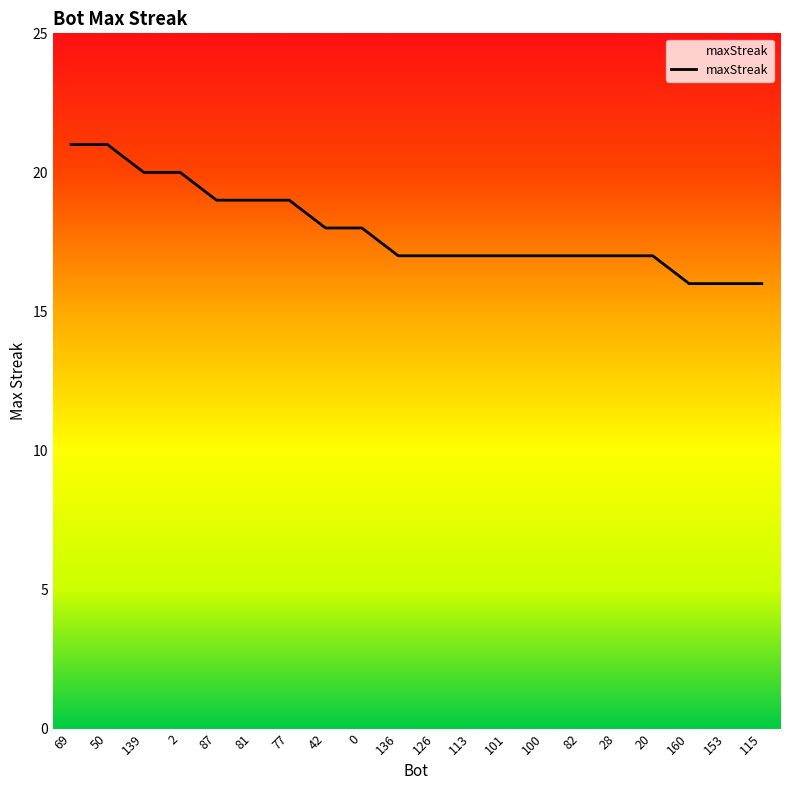

What is the minimum value shown in the chart?

16